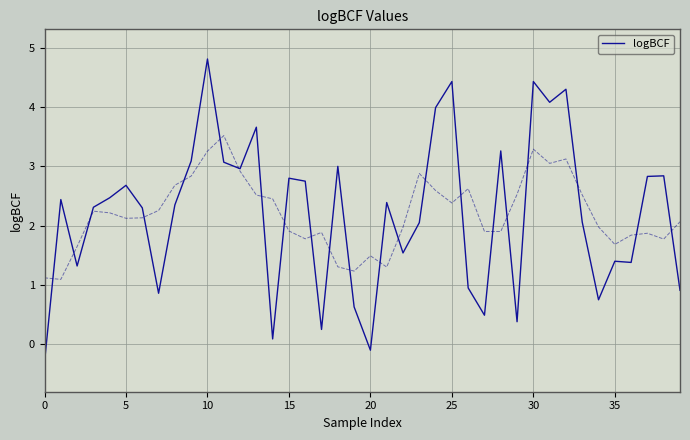

Is it true that logBCF equals -0.3 at 0?

True